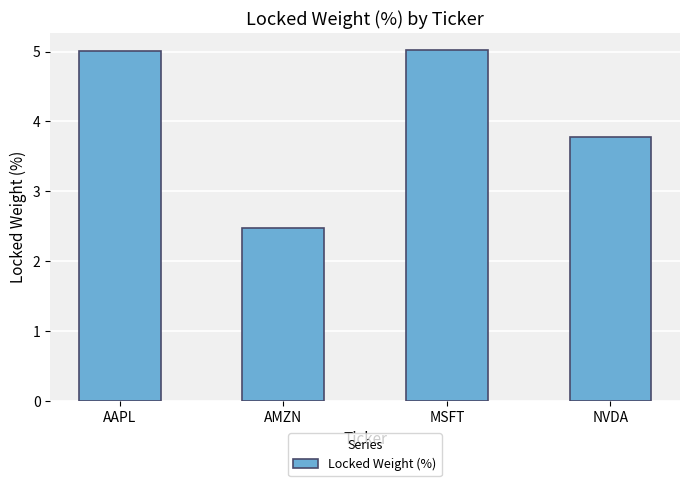

Where is the data nearest to the value 3?

AMZN